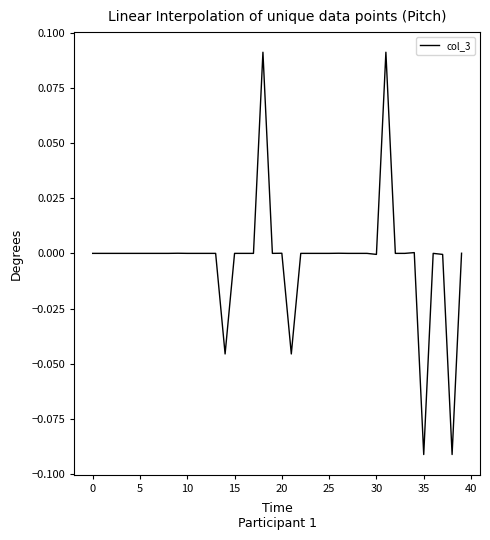

What is the sum of all values?

-0.1